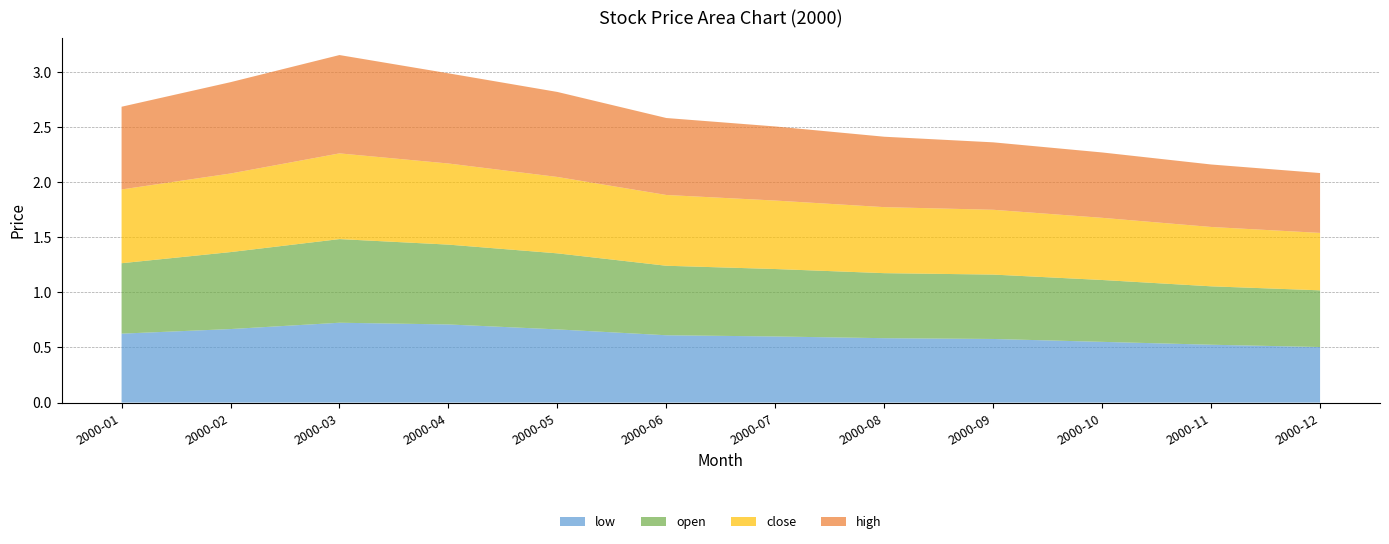

Reading left to right, extract all data points from this chart.

low: 0.6	0.7	0.7	0.7	0.7	0.6	0.6	0.6	0.6	0.6	0.5	0.5
open: 0.6	0.7	0.8	0.7	0.7	0.6	0.6	0.6	0.6	0.6	0.5	0.5
close: 0.7	0.7	0.8	0.7	0.7	0.6	0.6	0.6	0.6	0.6	0.5	0.5
high: 0.8	0.8	0.9	0.8	0.8	0.7	0.7	0.6	0.6	0.6	0.6	0.5